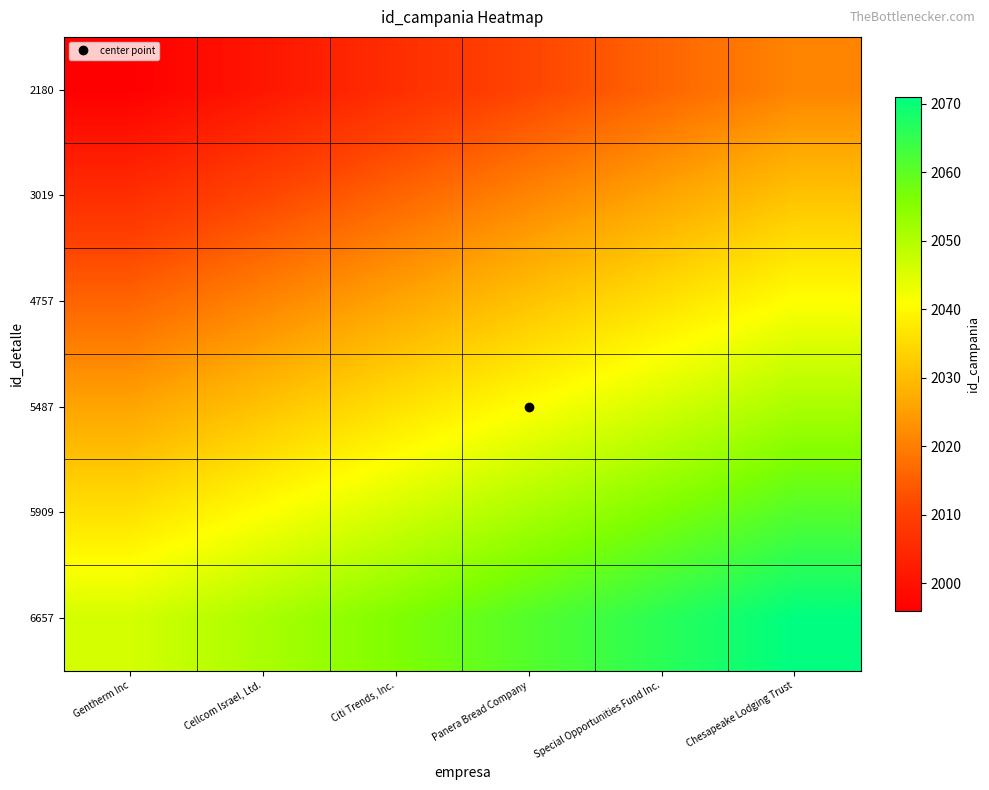

List the series in order of their peak value, lowest first.

2180, 3019, 4757, 5487, 5909, 6657